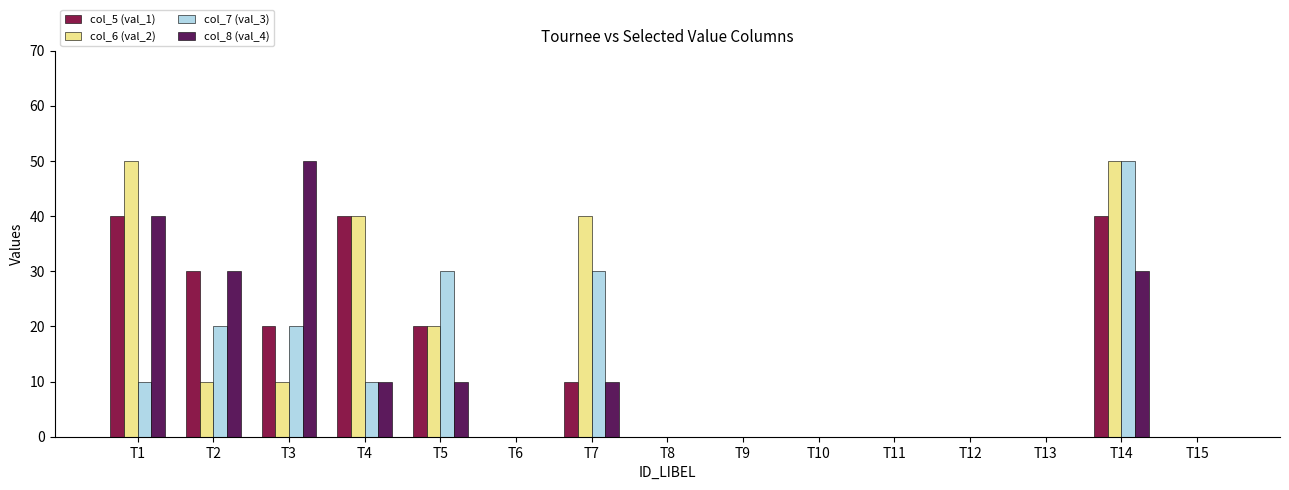

Are the bars horizontal?

No